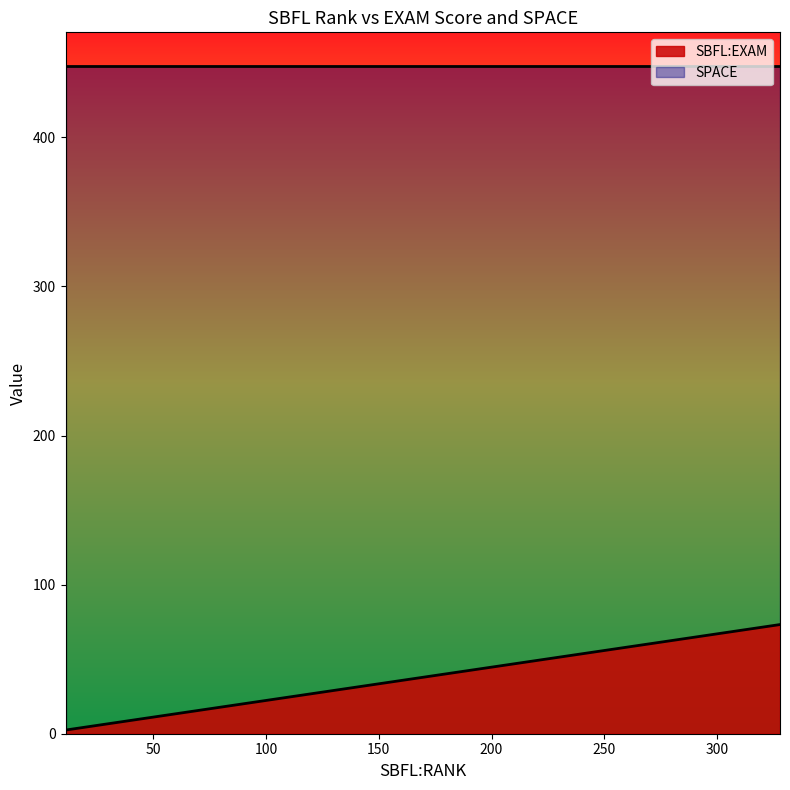

What is the lowest value of the SPACE series?

448.0